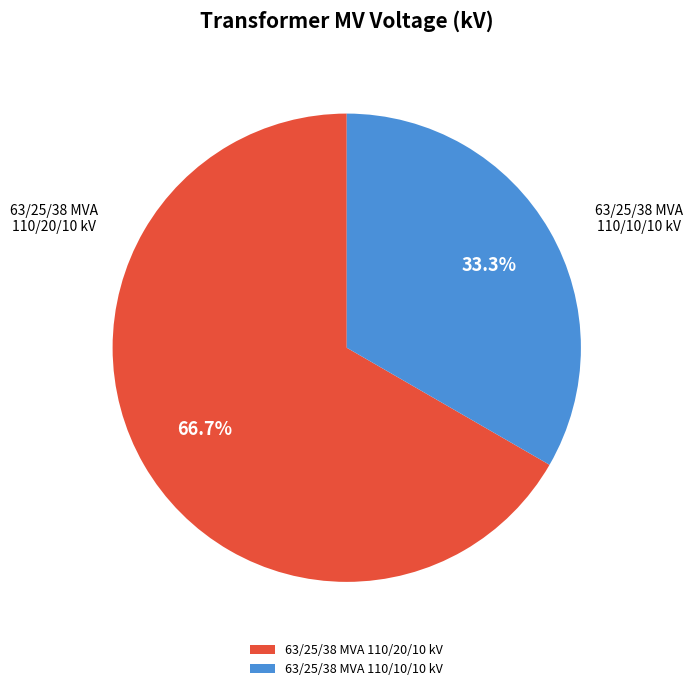

How many segments does this pie chart have?

2